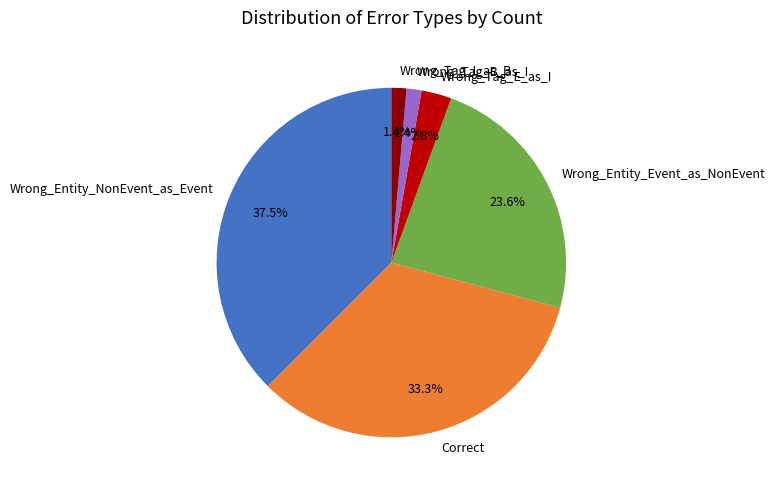

Is Wrong_Tag_B_as_I the majority of the pie?

No